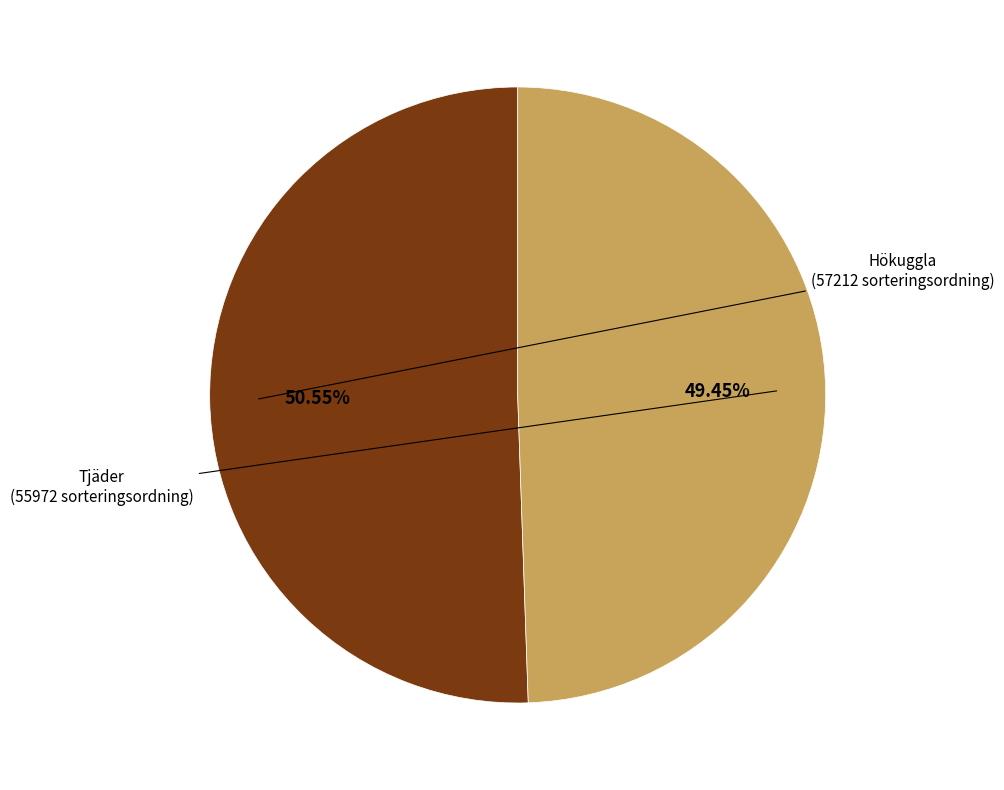

How many slices are in this pie chart?

2